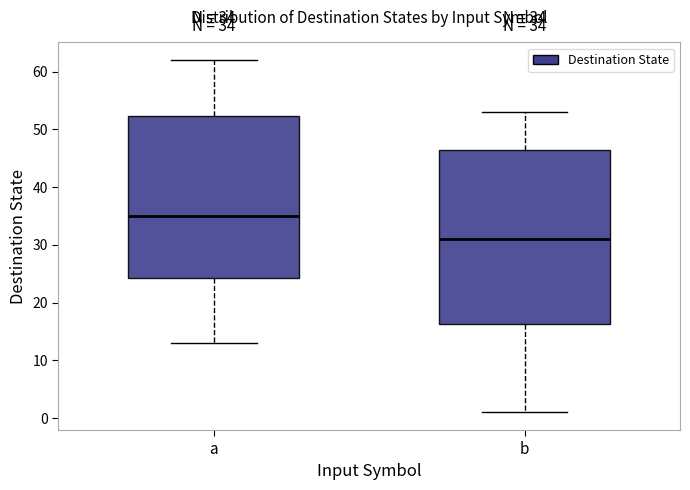

Which box is the tallest, from its lower edge to its upper edge?

b